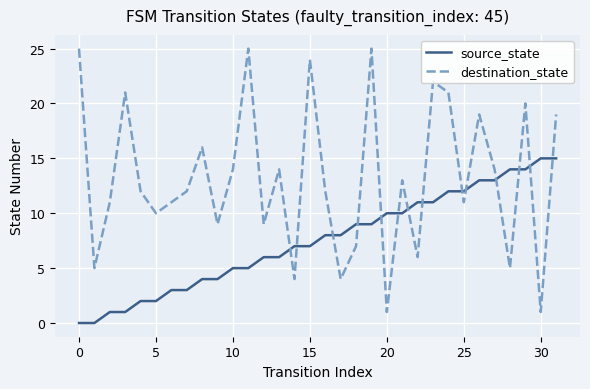

Which series has the largest range (max minus min)?

destination_state